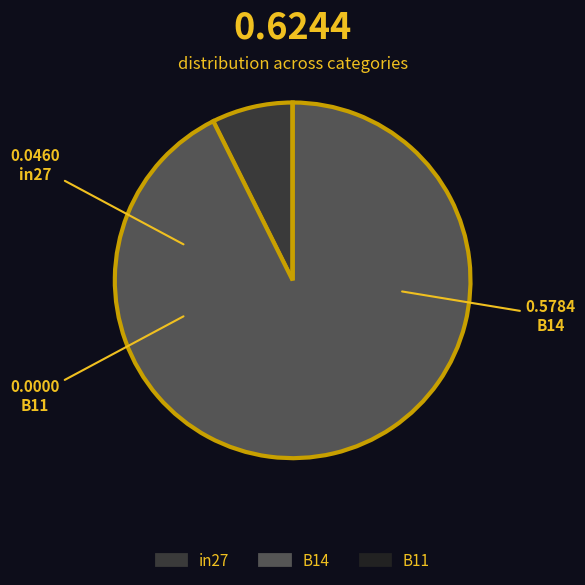

Does any single category account for the majority?

Yes